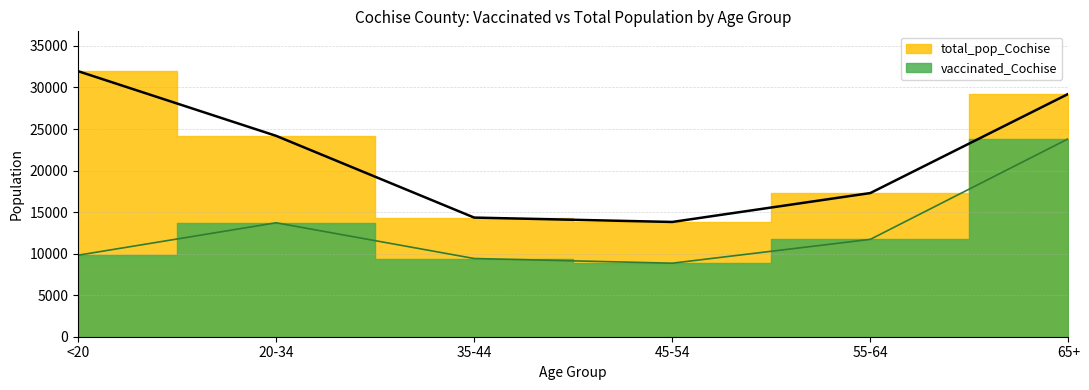

Reading left to right, transcribe all the data shown in this chart.

vaccinated_Cochise: <20=9809	20-34=13713	35-44=9413	45-54=8849	55-64=11718	65+=23831
total_pop_Cochise: <20=31961	20-34=24177	35-44=14339	45-54=13812	55-64=17291	65+=29228